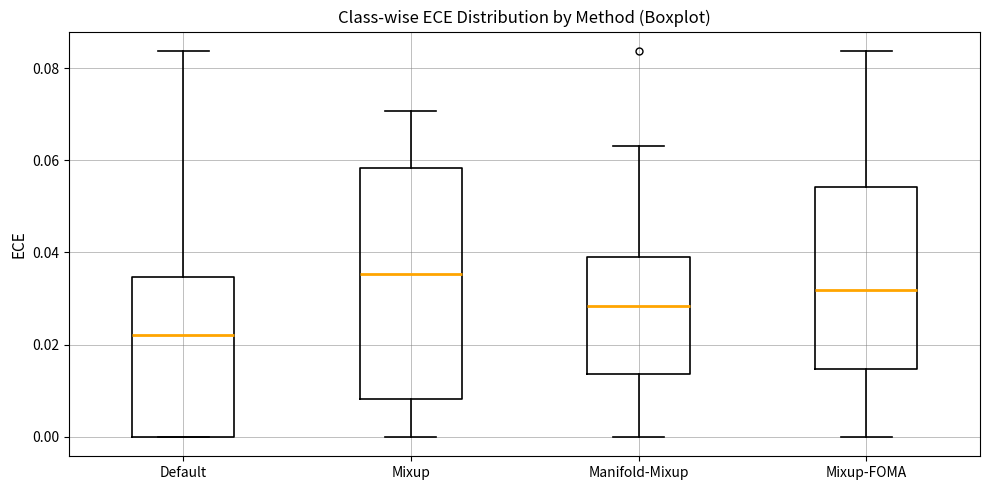

Reading left to right, read every box against the y-axis: the position of its median line, the range the box covers, and the ends of its whiskers. The values are not printed on the chart, so give them approximately, as read against the axis.

Default: median 0.022, box 0.000 to 0.034, whiskers 0.000 to 0.084
Mixup: median 0.036, box 0.008 to 0.058, whiskers 0.000 to 0.070
Manifold-Mixup: median 0.028, box 0.014 to 0.040, whiskers 0.000 to 0.064
Mixup-FOMA: median 0.032, box 0.014 to 0.054, whiskers 0.000 to 0.084